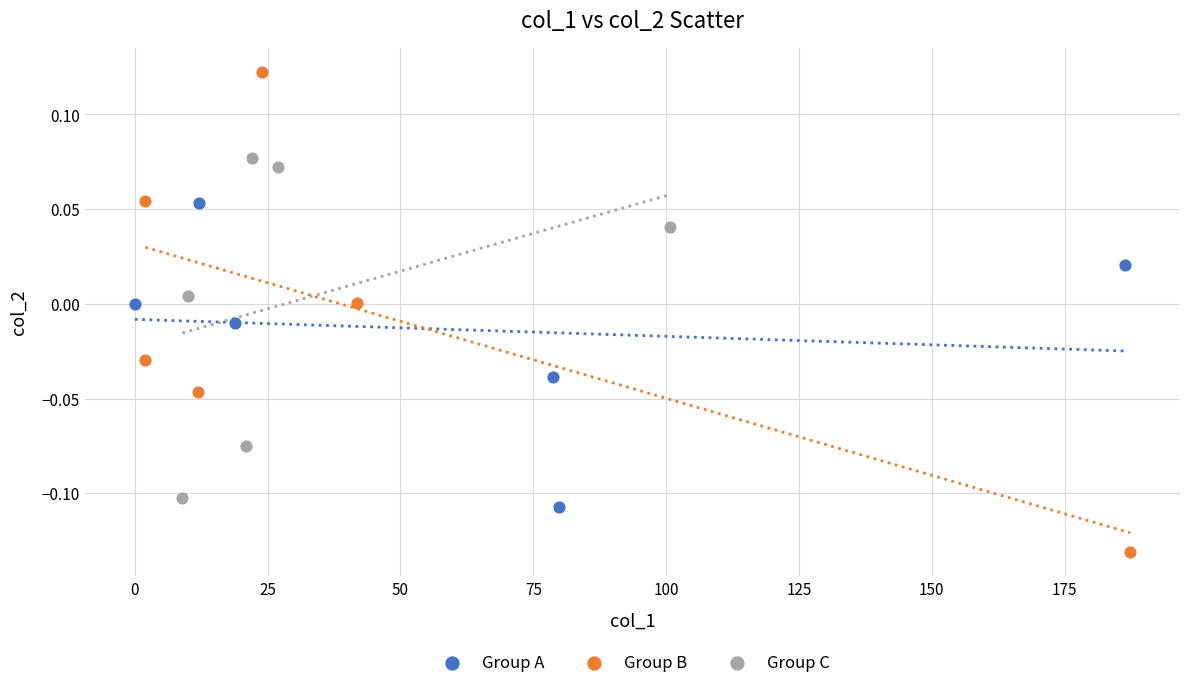

Which series reaches the maximum Y coordinate?

Group B